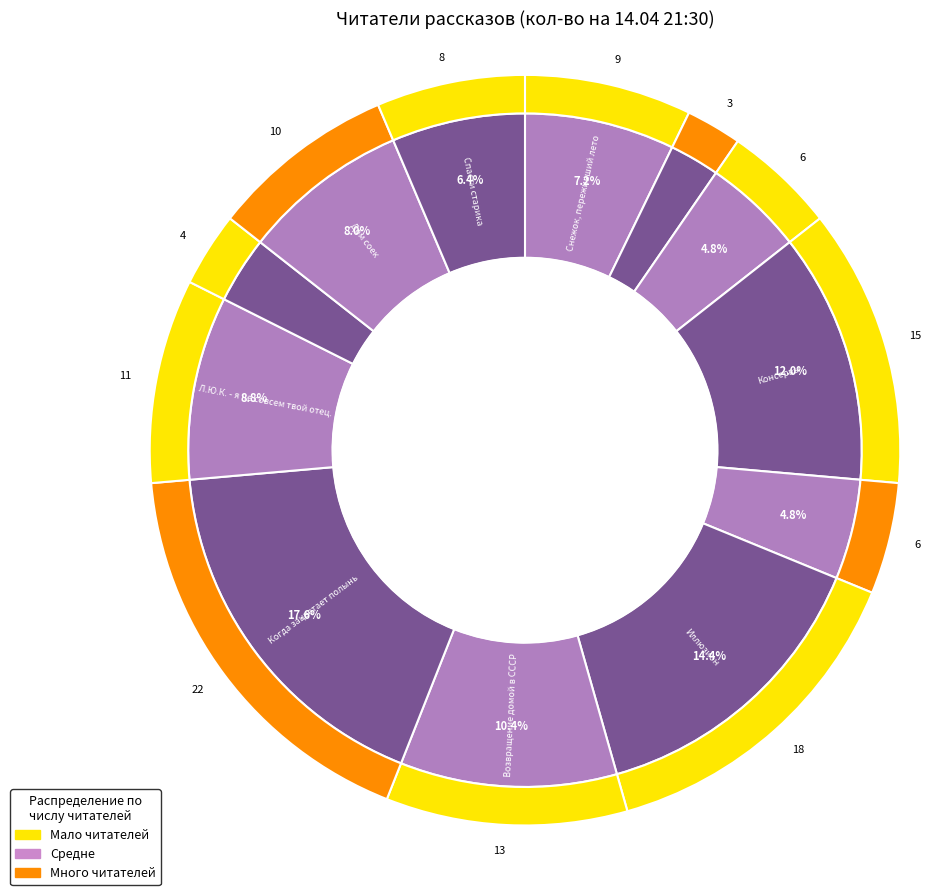

What is the change in value from Когда зацветает полынь to Поющий дворецкий?

-18